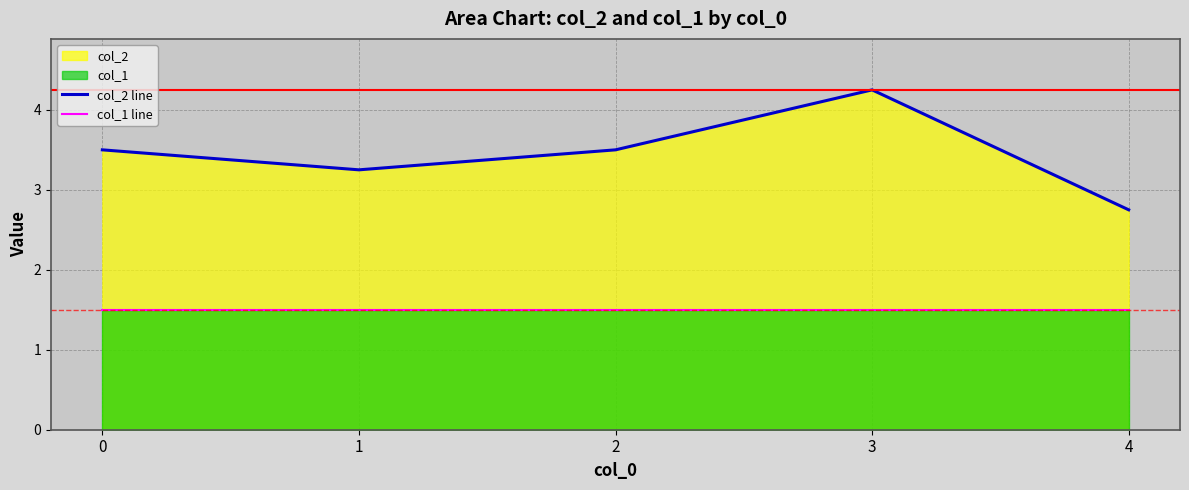

True or false: col_2 line and col_1 line cross at least once.

False